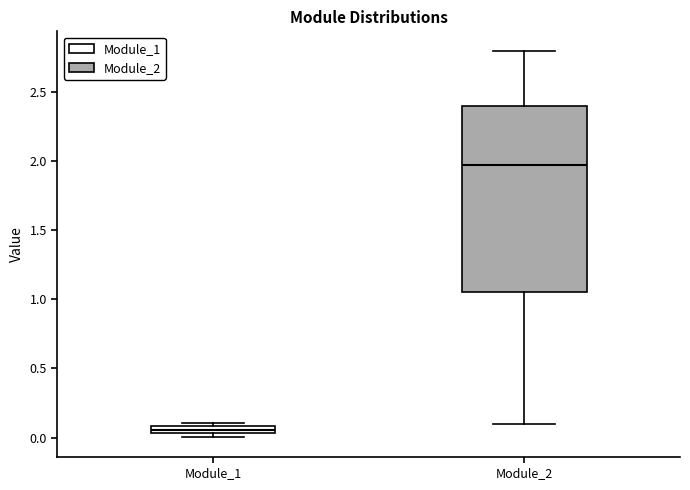

Where is the lower edge of the box for Module_1 on the y-axis? The values are not printed on the chart, so give them approximately, as read against the axis.

0.05